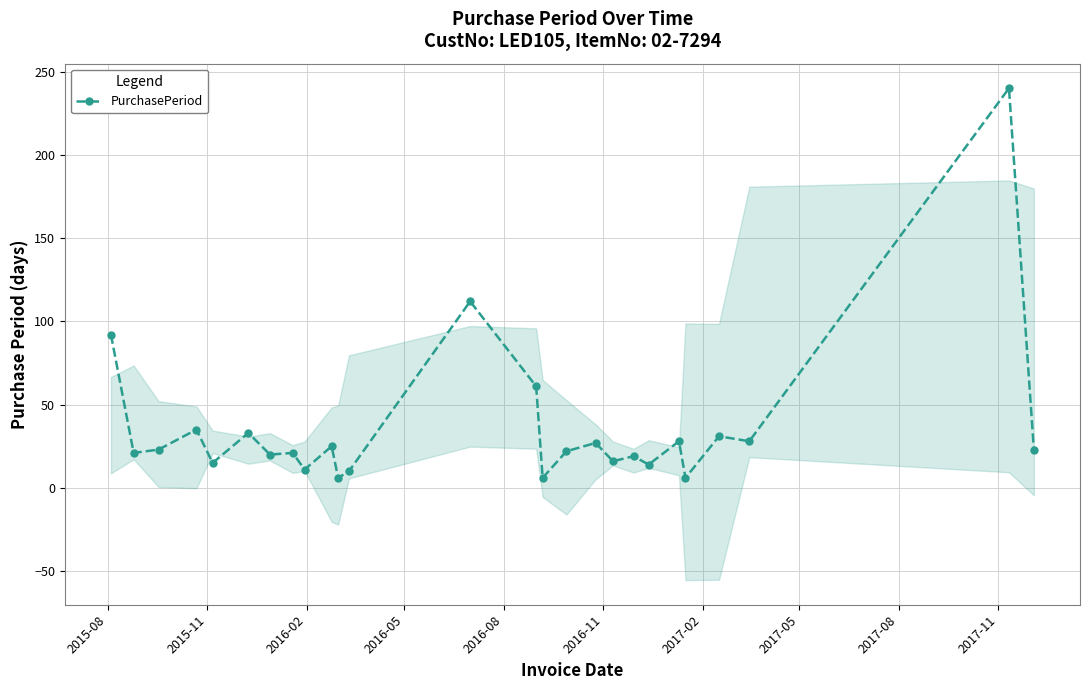

True or false: PurchasePeriod has more than 1 points higher than both neighbors.

True